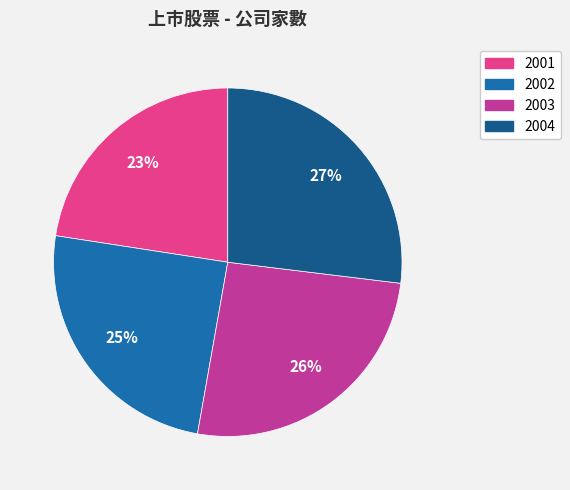

Which slice is the largest?

2004